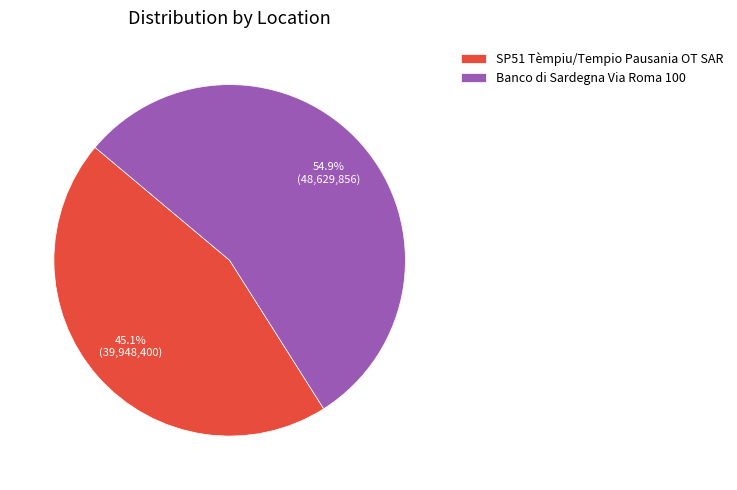

The Banco di Sardegna Via Roma 100 slice represents 55% of the pie. True or false?

True